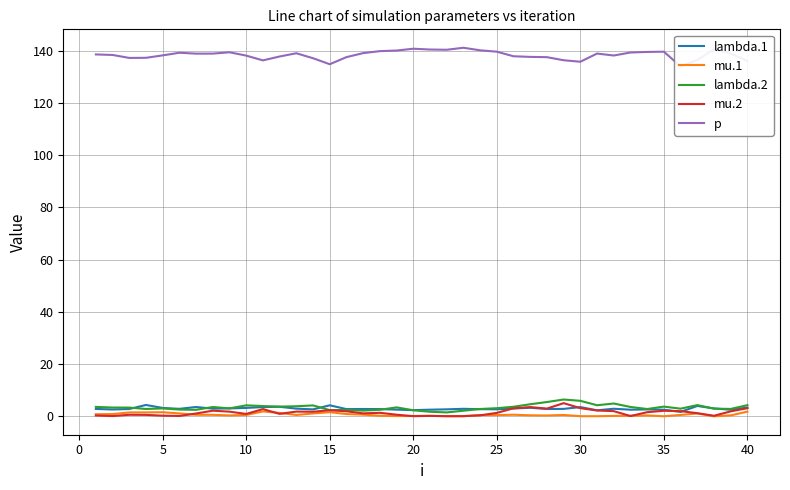

Does the chart have visible grid lines?

Yes